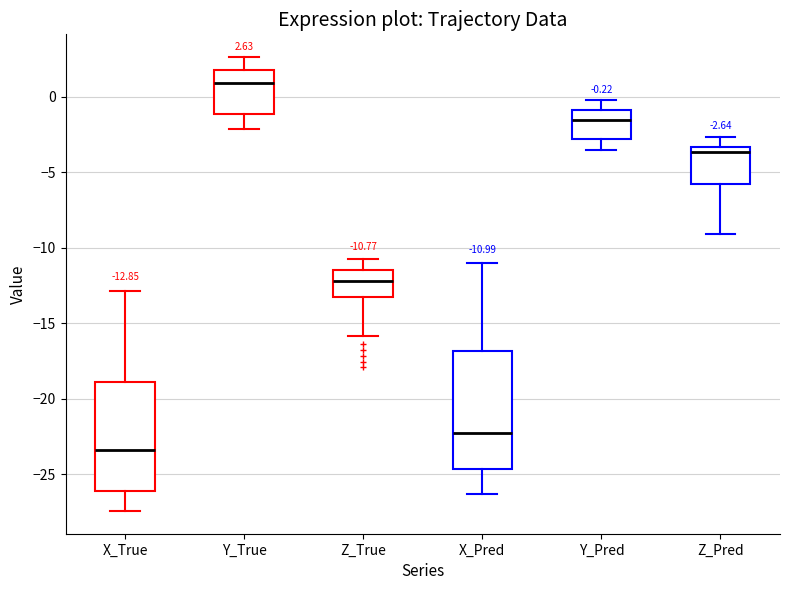

Which box's median line is the lowest?

X_True